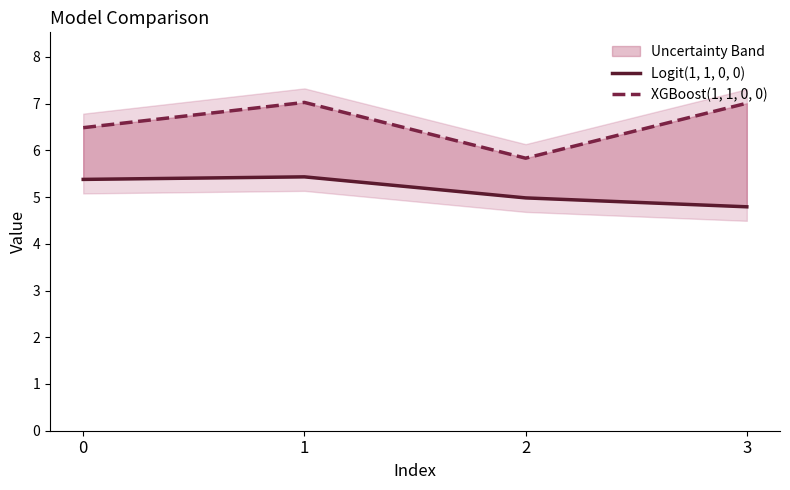

Count the number of categories in the chart.

4